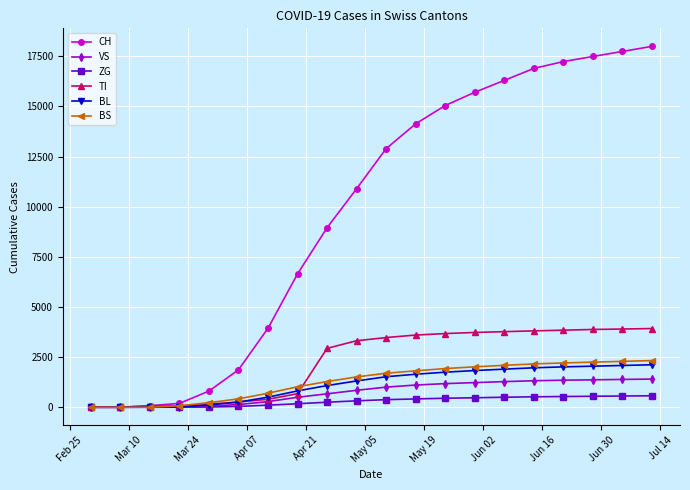

Which series has the largest range (max minus min)?

CH